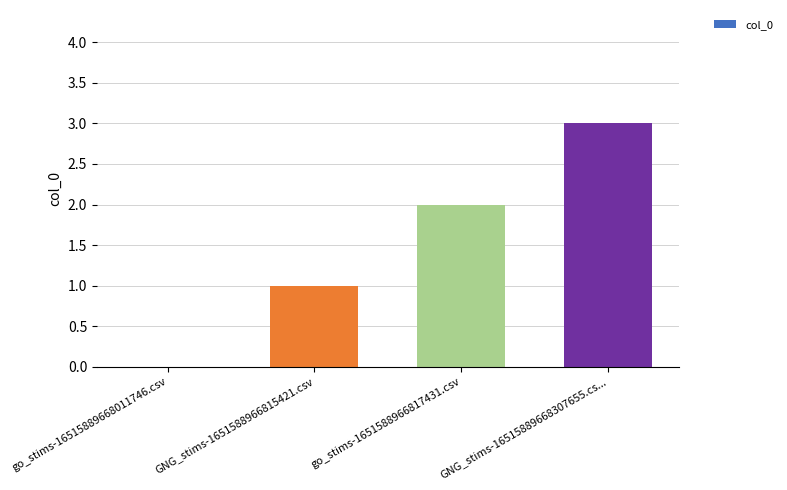

True or false: the data shows 2 at go_stims-16515889668011746.csv.

False